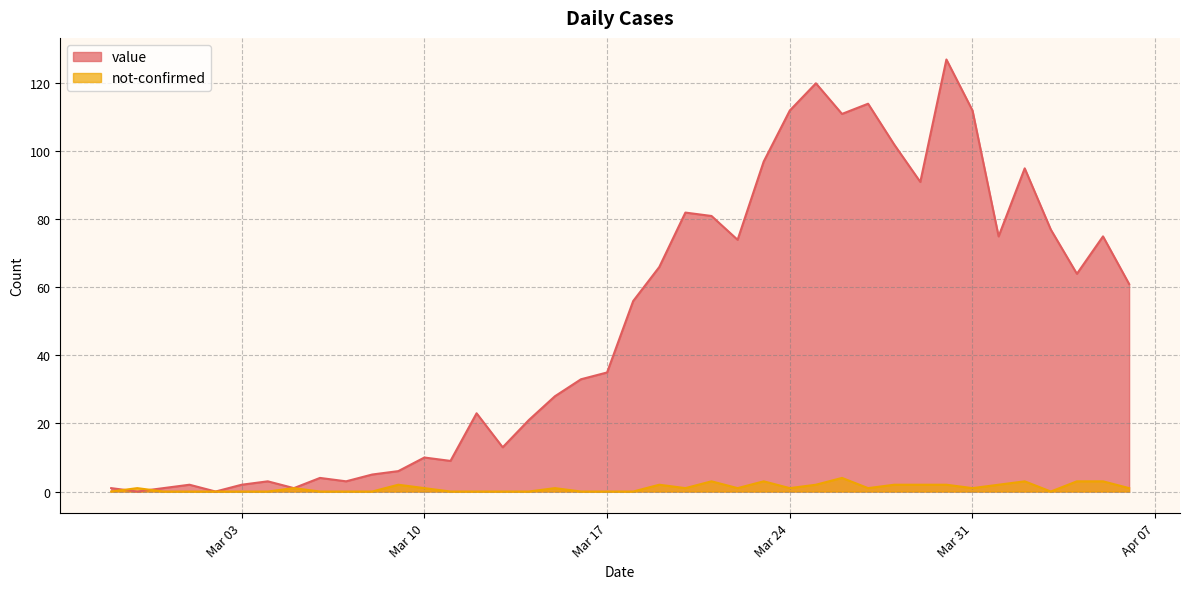

What position from the right is 2020-03-20?

18